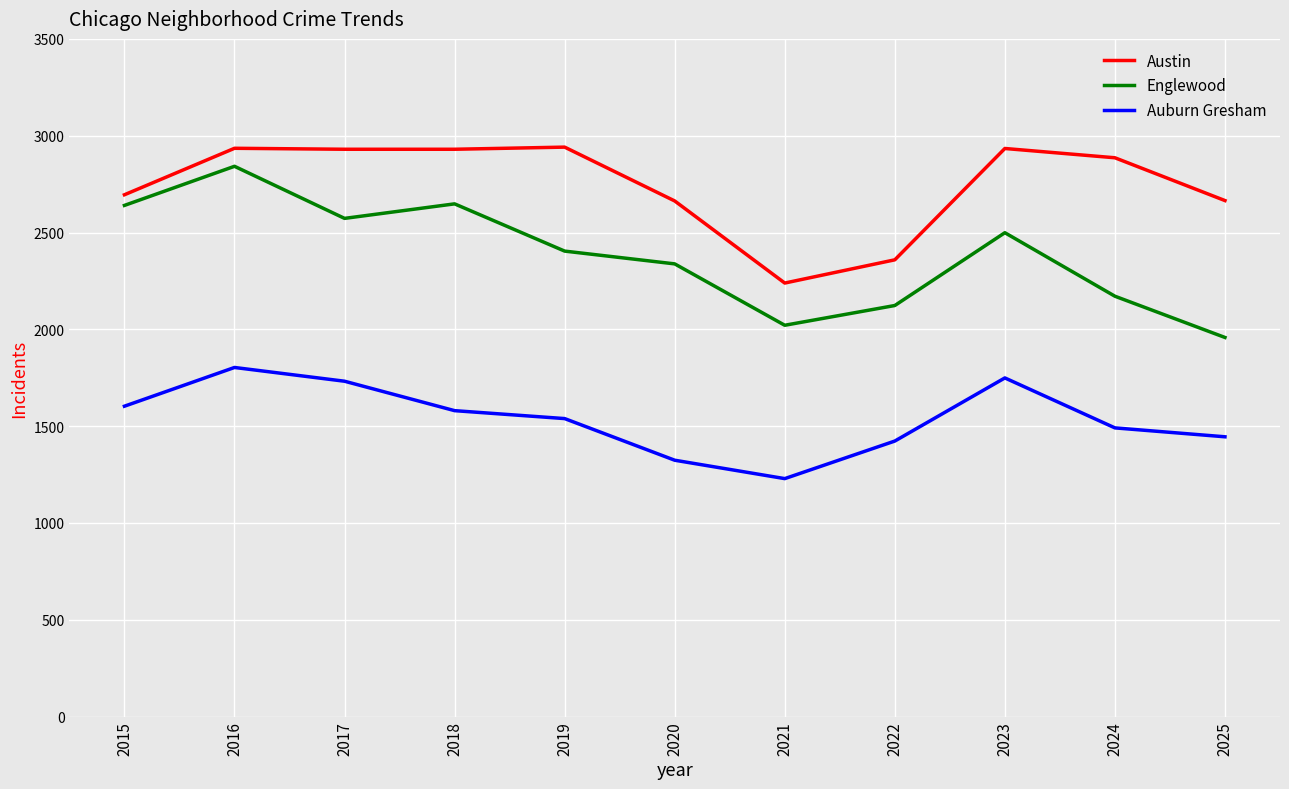

Read the Englewood value at 2025.

1958